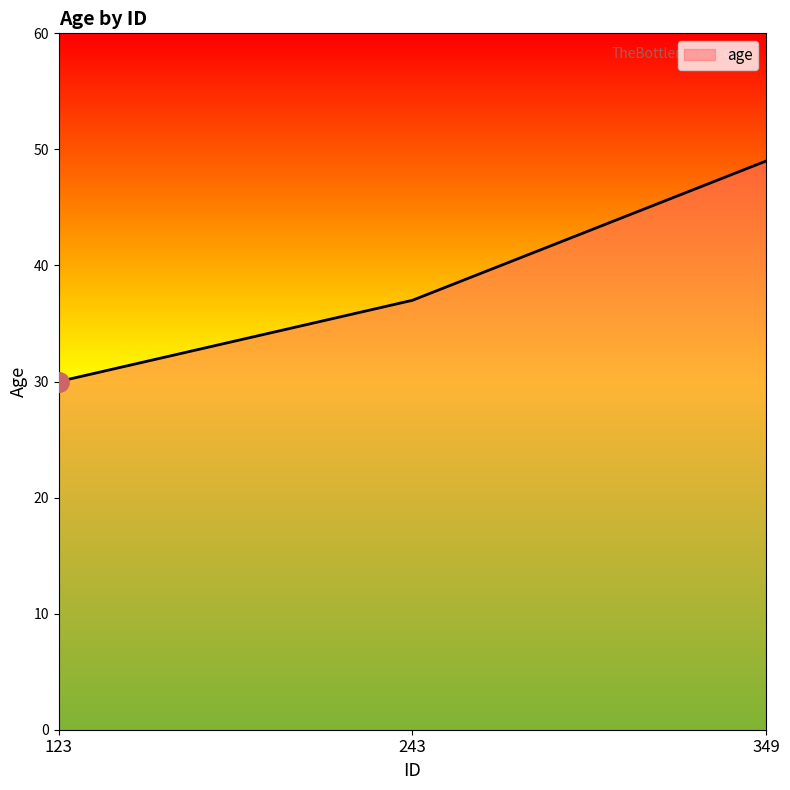

List the labels in order of value, largest first.

349, 243, 123